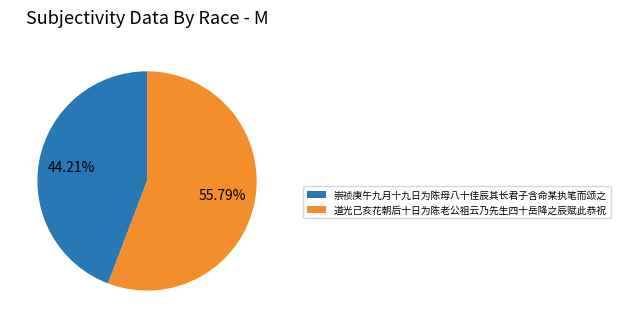

How much of the chart is everything except 崇祯庚午九月十九日为陈母八十佳辰其长君子含命某执笔而颂之?

55.8%